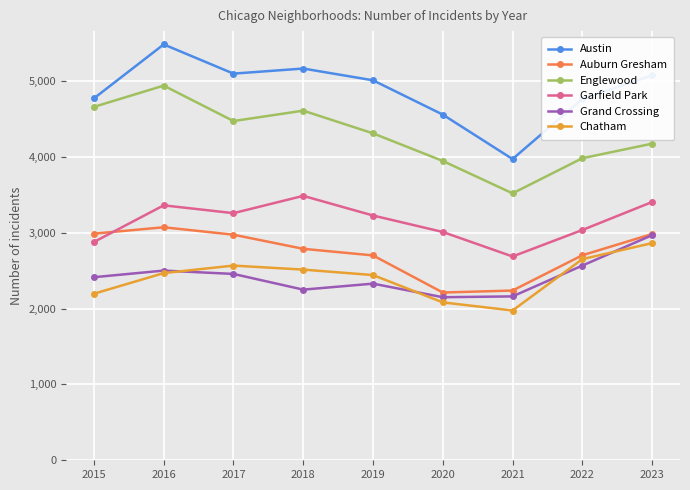

Which series has the largest range (max minus min)?

Austin